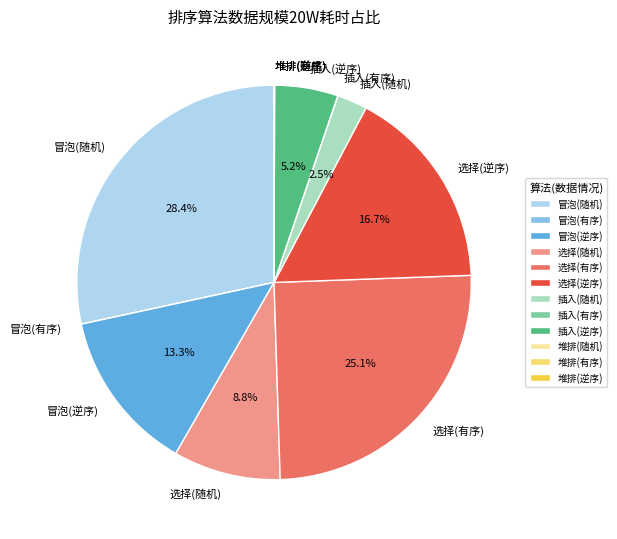

Which slice is the largest?

冒泡(随机)